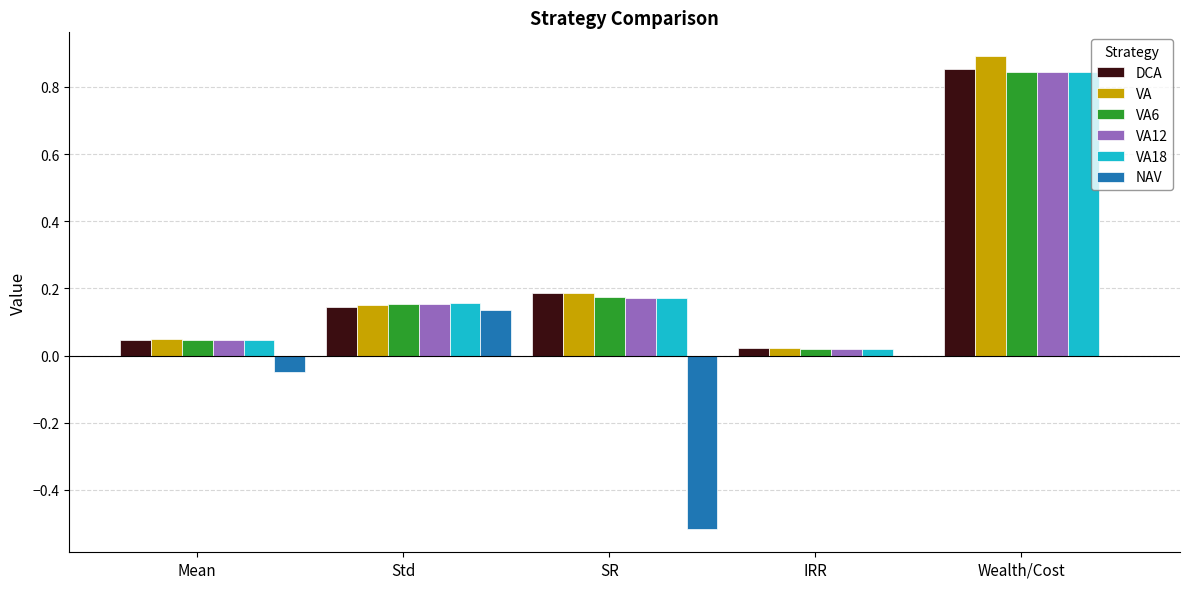

Which category has the highest value across all series?

Wealth/Cost